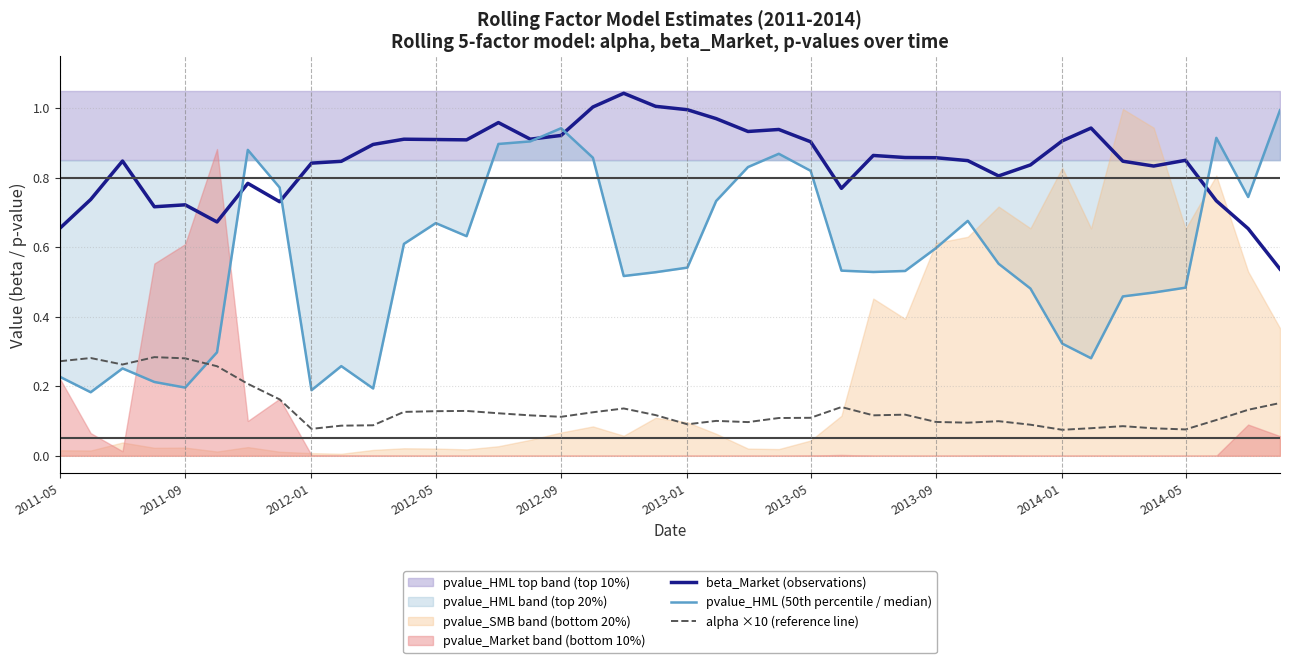

What is the minimum value for beta_Market (observations)?

0.5